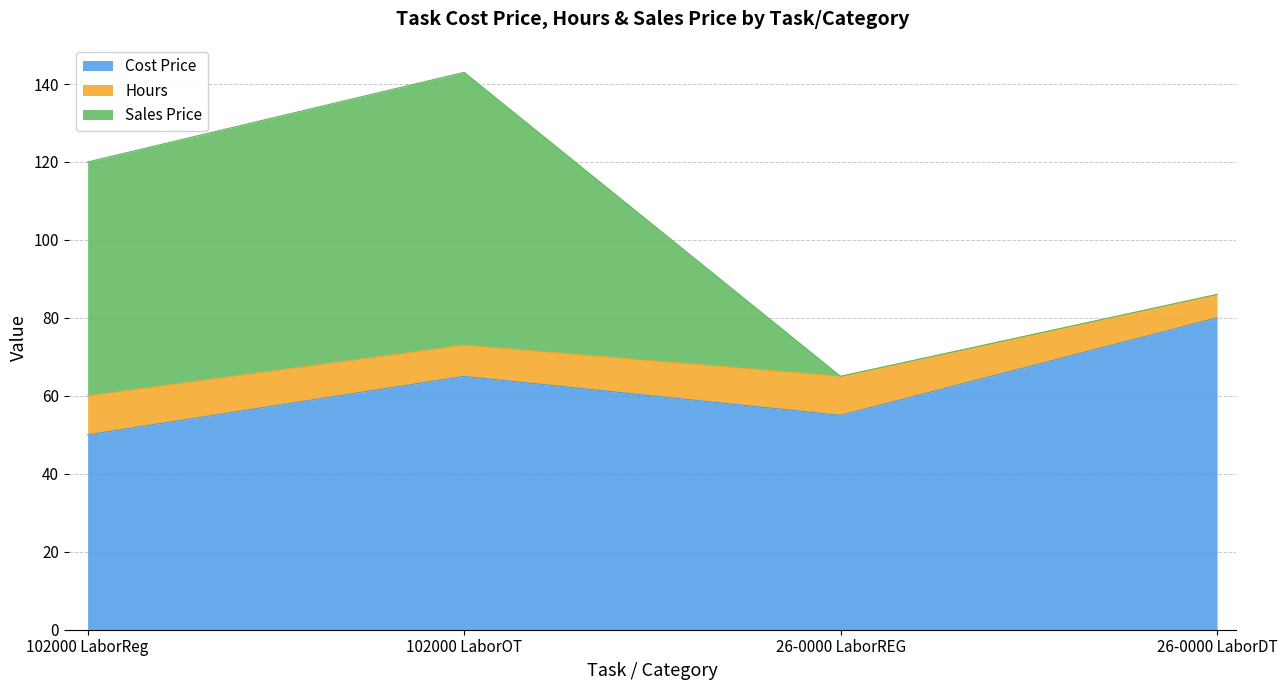

Where does the Hours series first go above 73?

26-0000 LaborDT